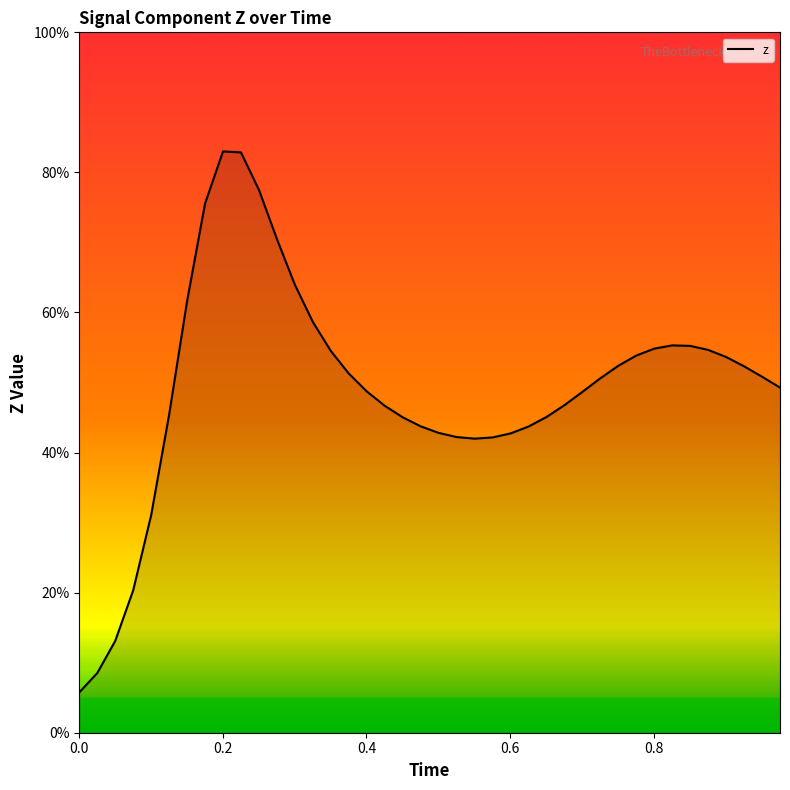

How many series are shown in this chart?

1